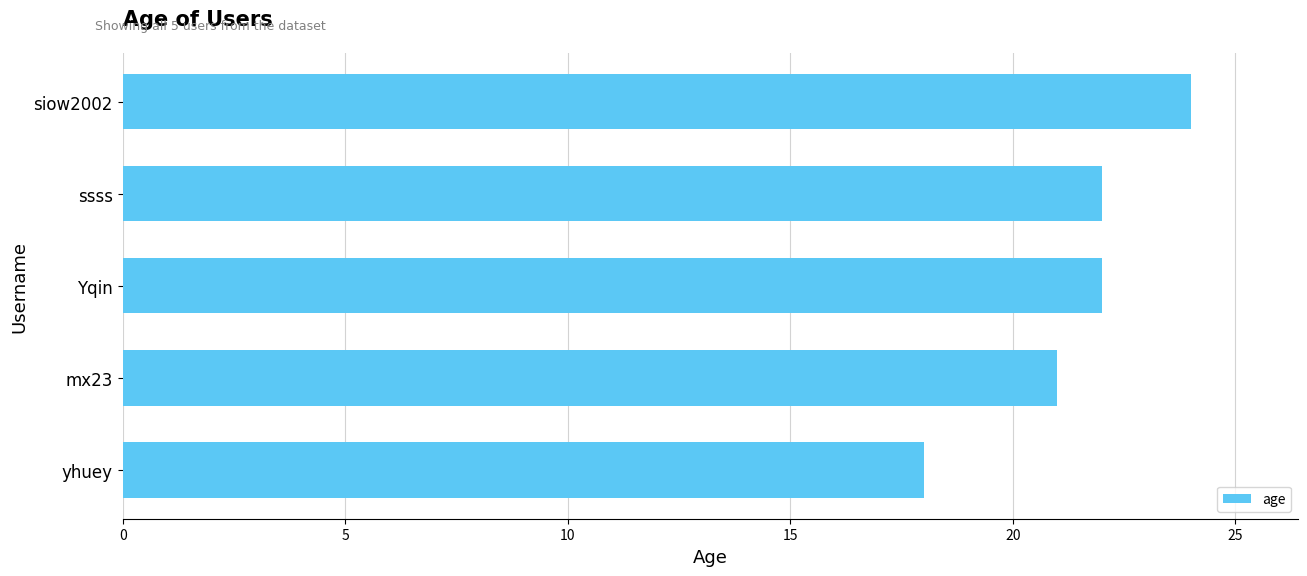

How many values are between 21 and 22?

3